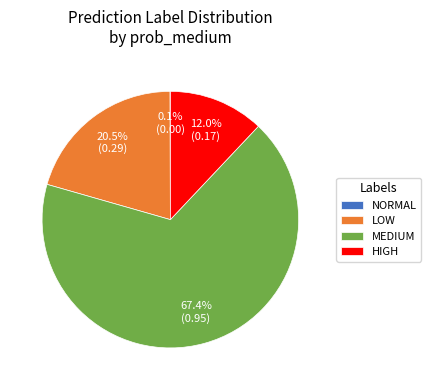

Does any single category account for the majority?

Yes